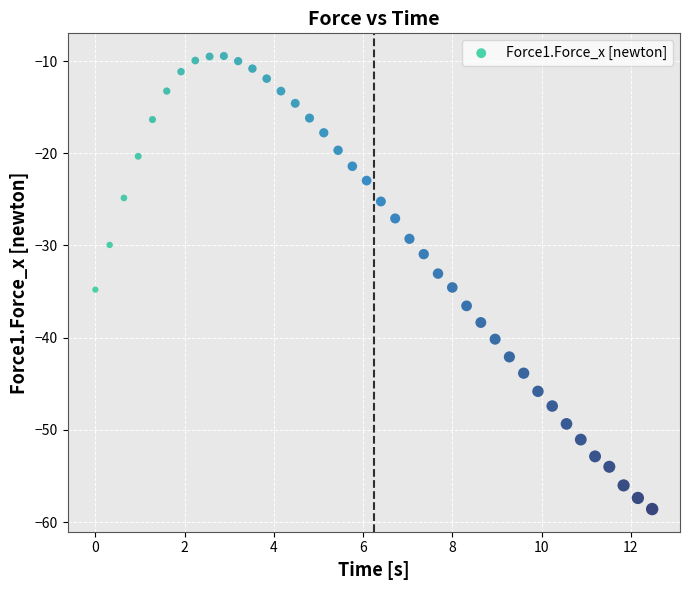

What is the range of X values (max minus min)?

12.5